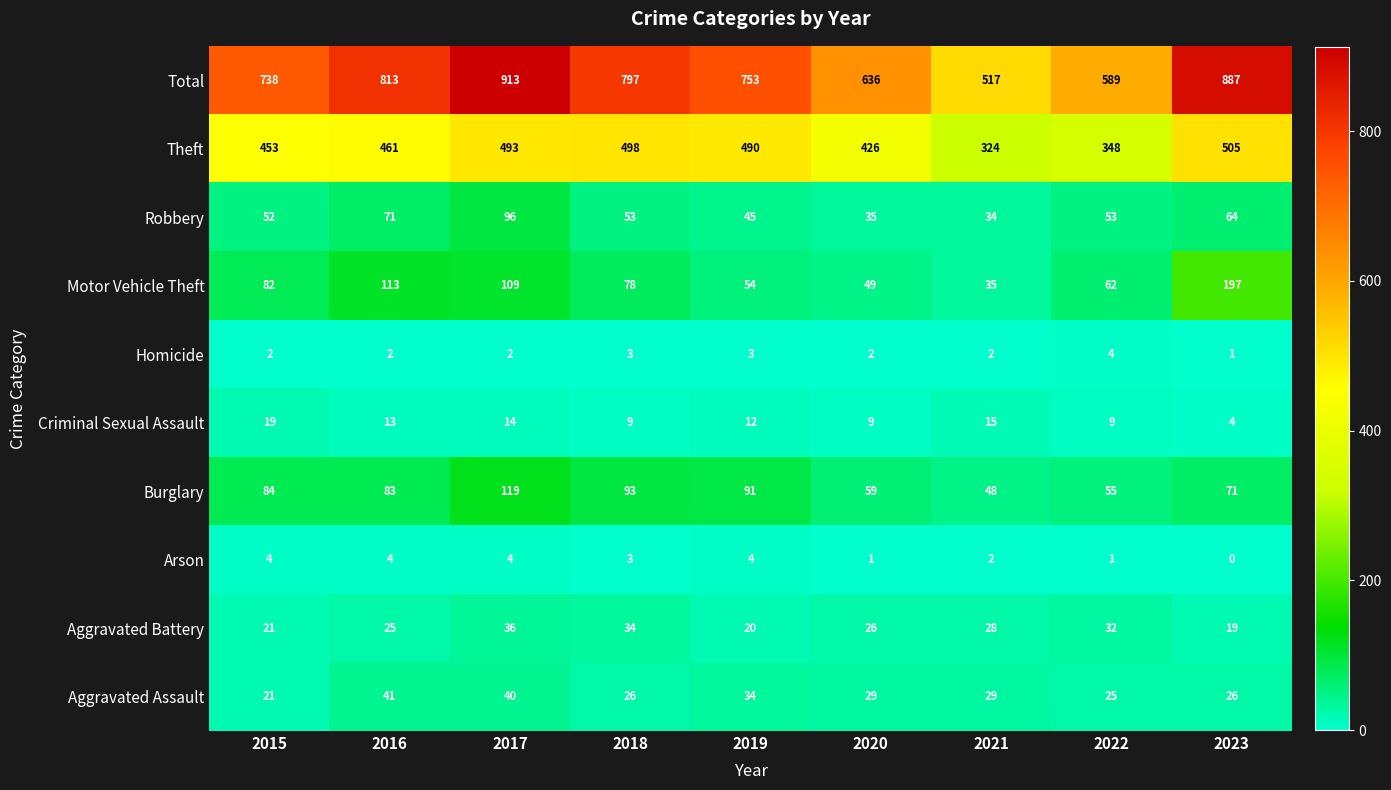

Is it true that Aggravated Battery equals 49 at 2018?

False